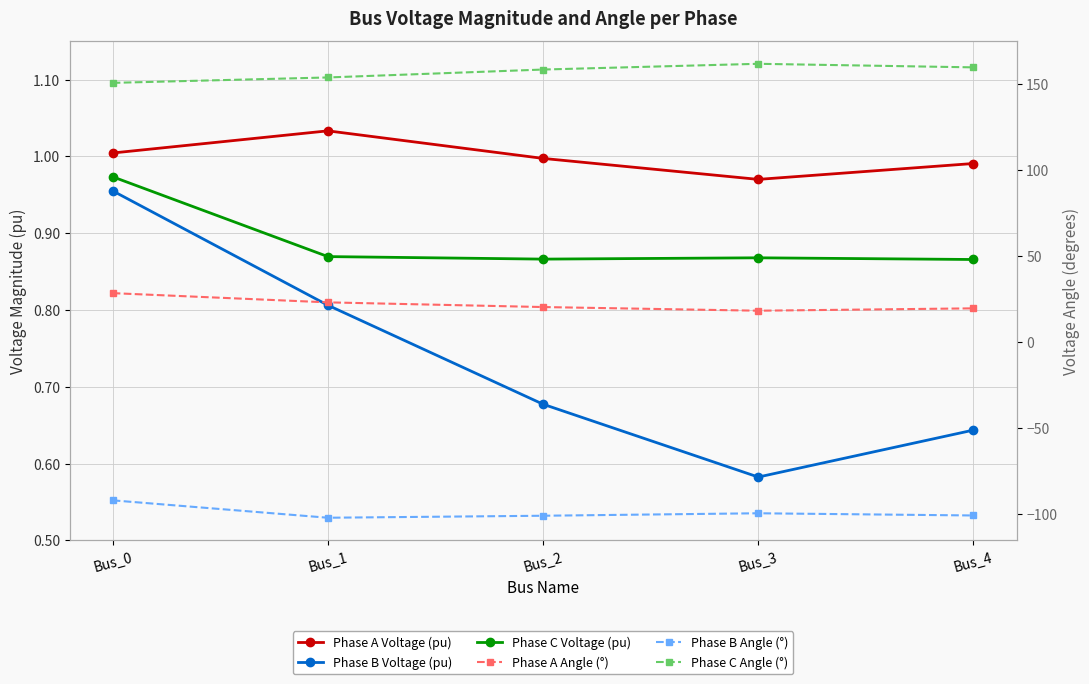

List the labels in order of Phase B Angle (°) value, largest first.

Bus_0, Bus_3, Bus_4, Bus_2, Bus_1